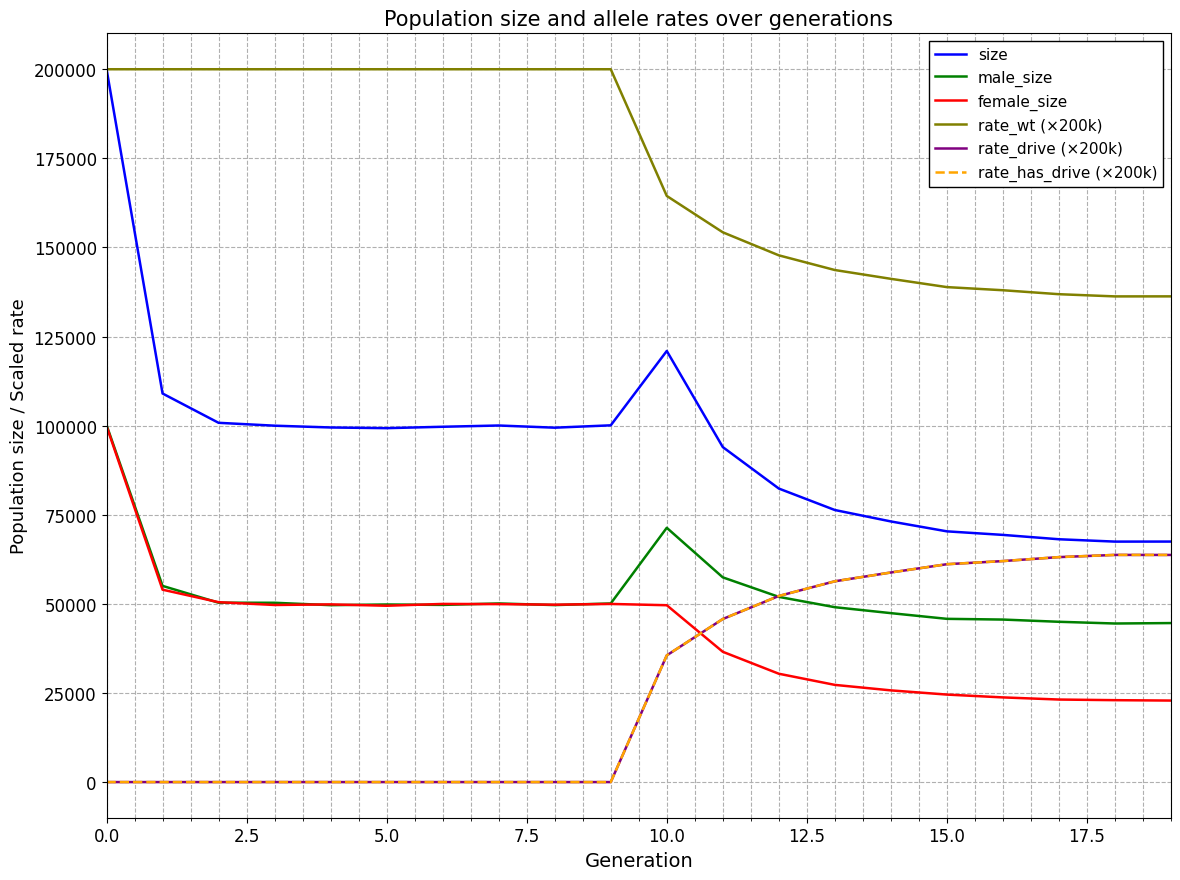

How many lines are shown in the chart?

6